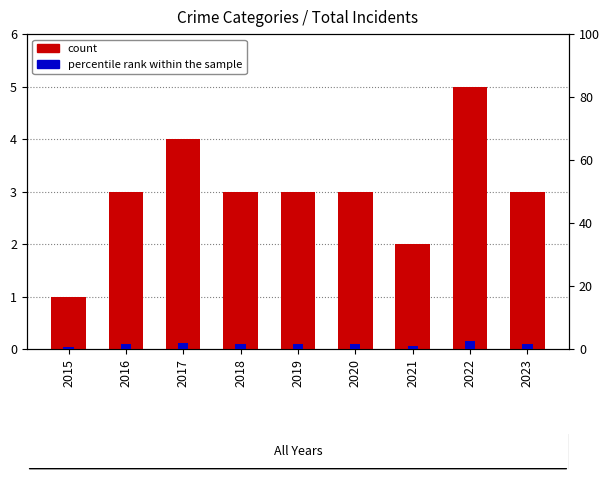

Is it true that percentile rank within the sample equals 1.5 at 2019?

True